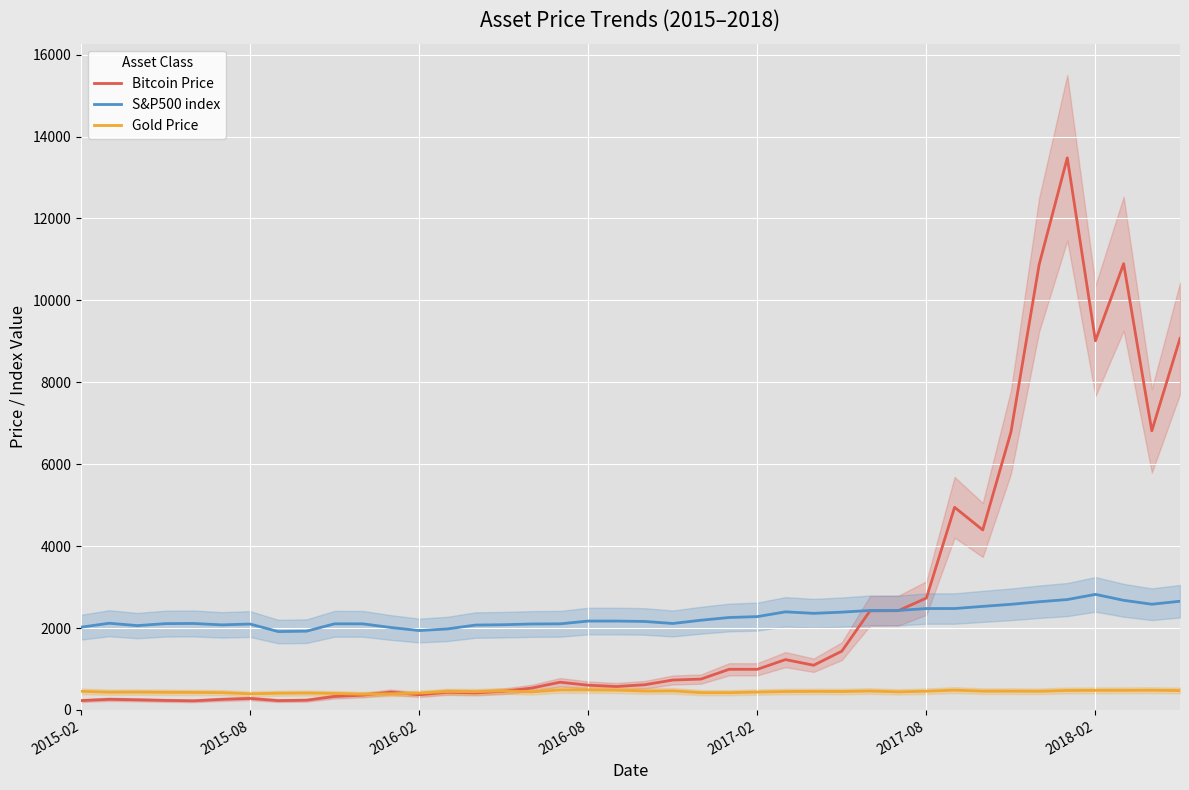

What is the minimum value for Gold Price?

384.7